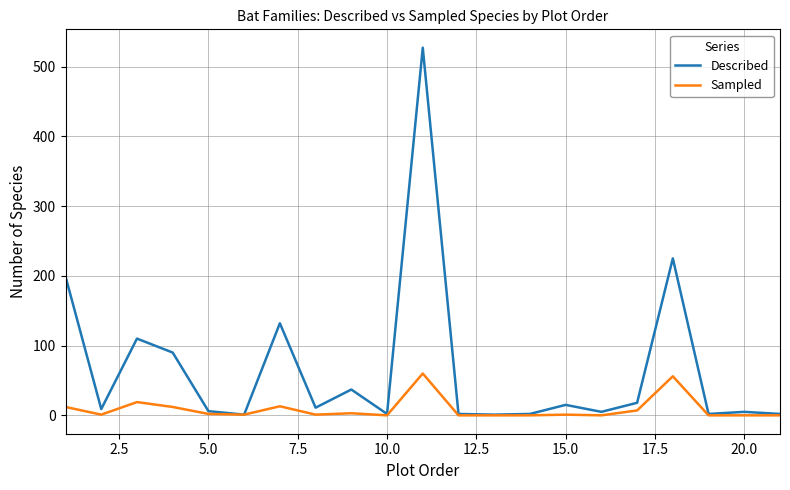

How many lines are shown in the chart?

2